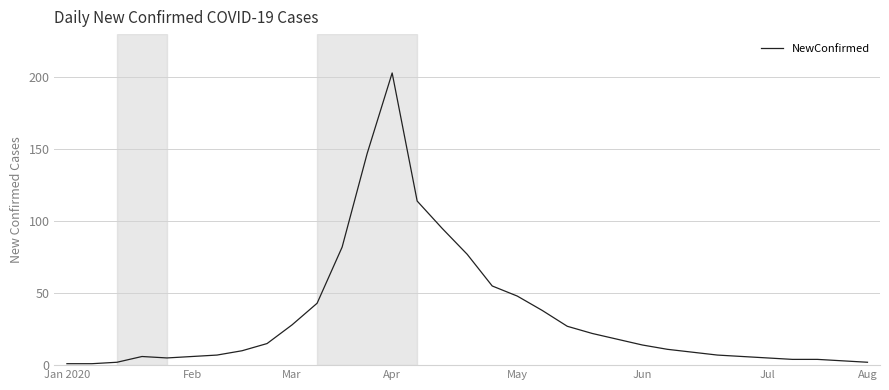

What is the greatest value displayed?

203